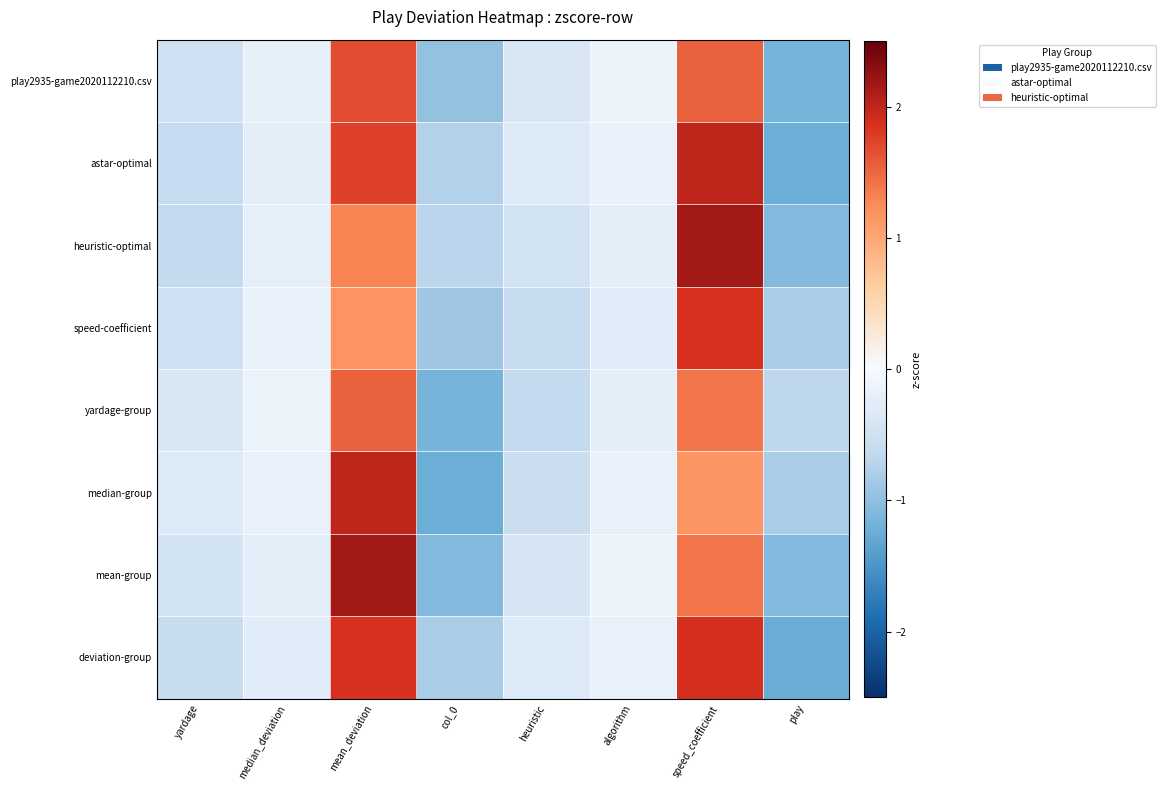

Which label corresponds to the largest value in the chart?

speed_coefficient